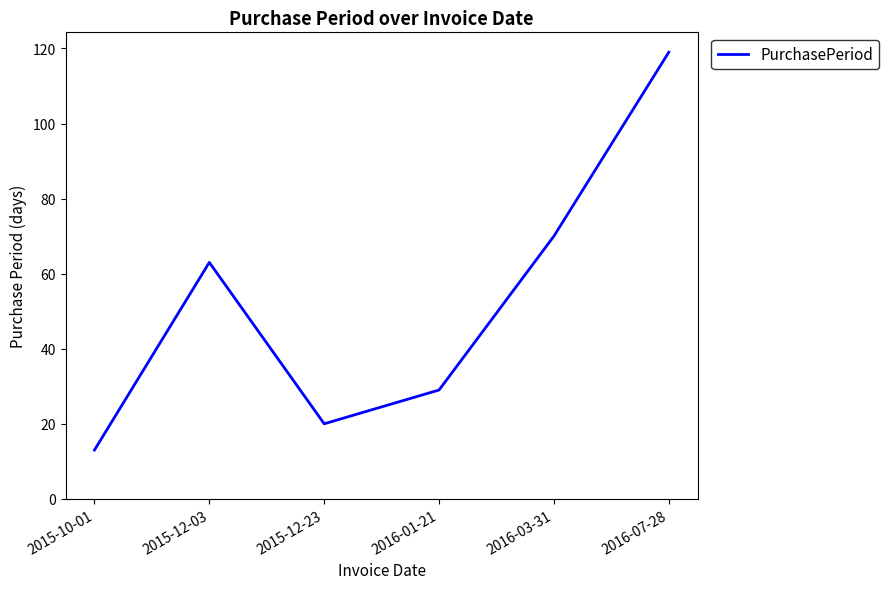

Where is the first local minimum?

2015-12-23